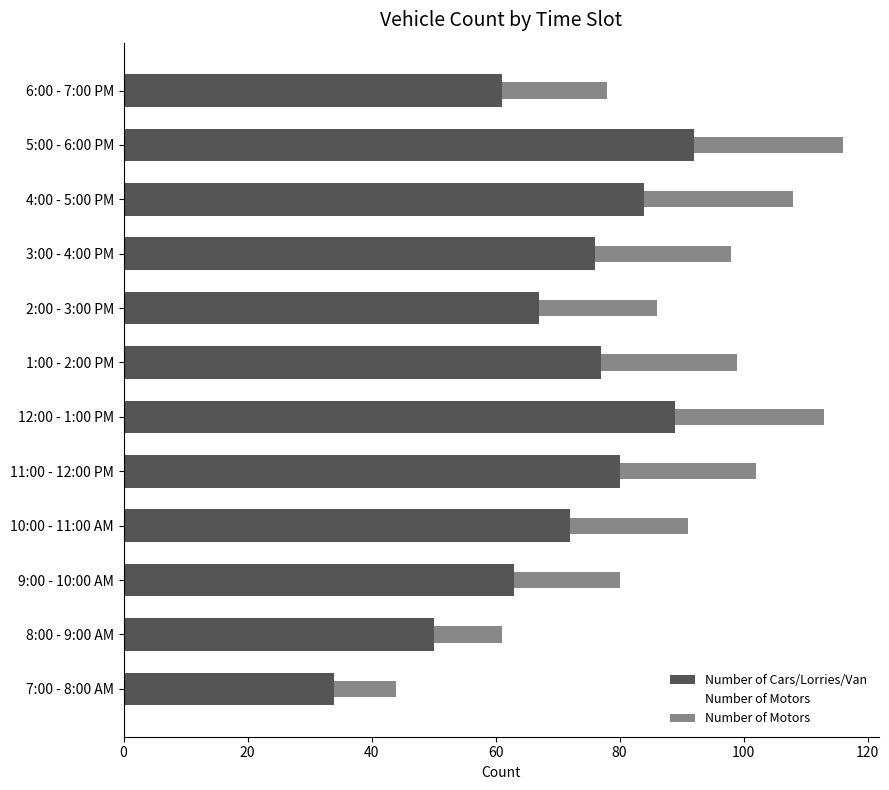

Count the number of categories in the chart.

12